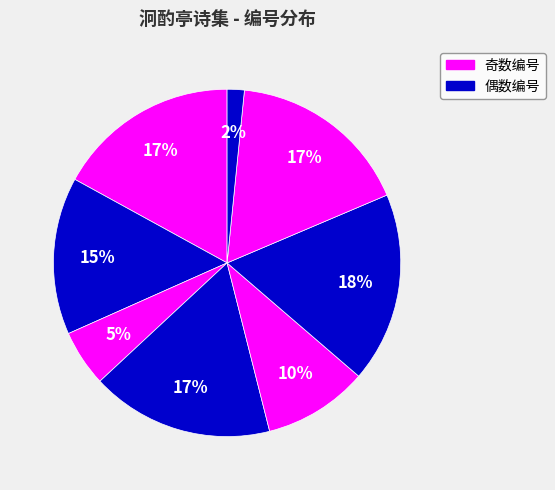

Does any single category account for the majority?

No